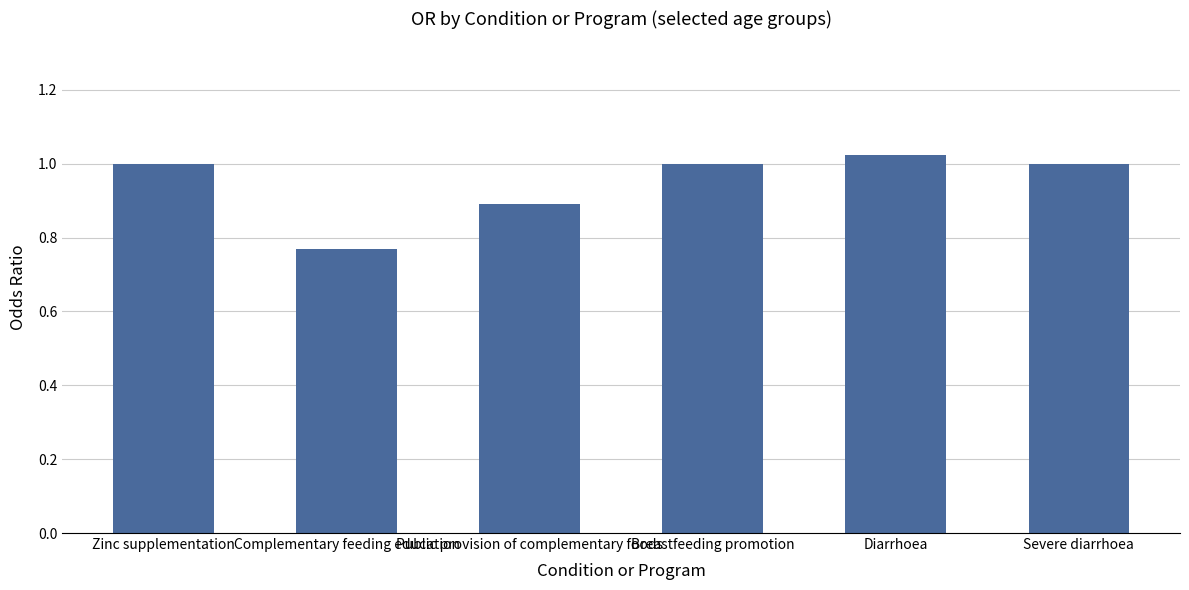

What is the value of the 3rd bar from the left?

0.9